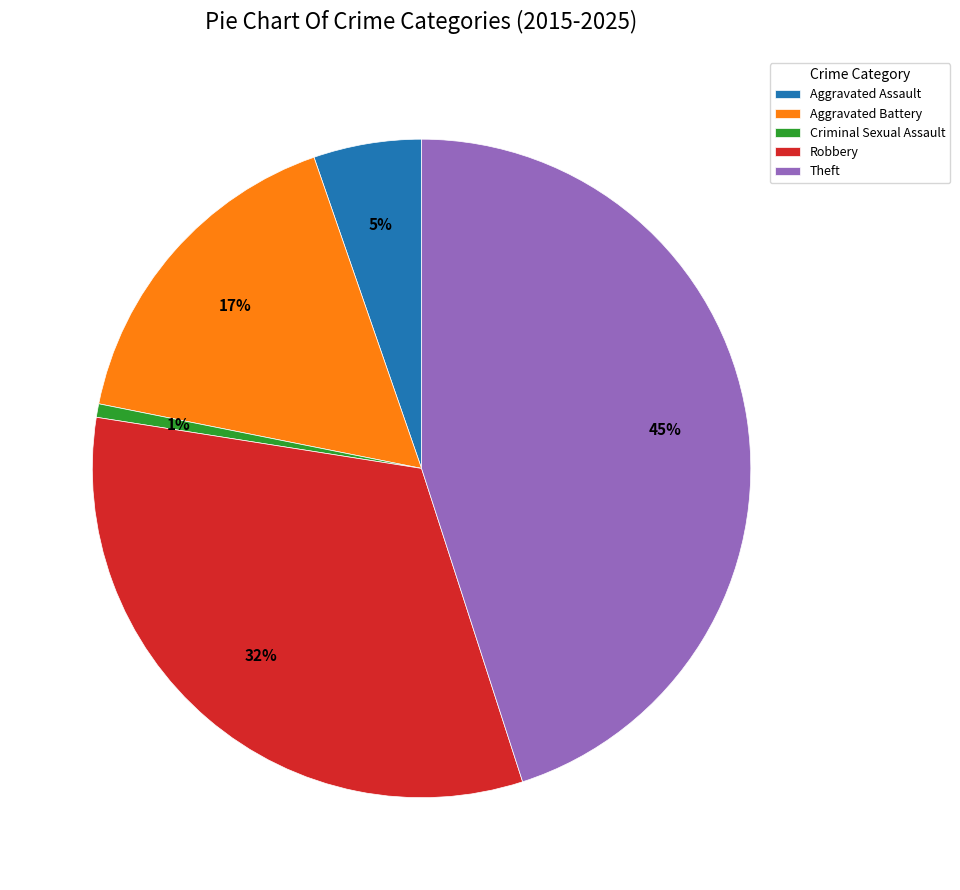

Does Robbery account for over 50% of the chart?

No